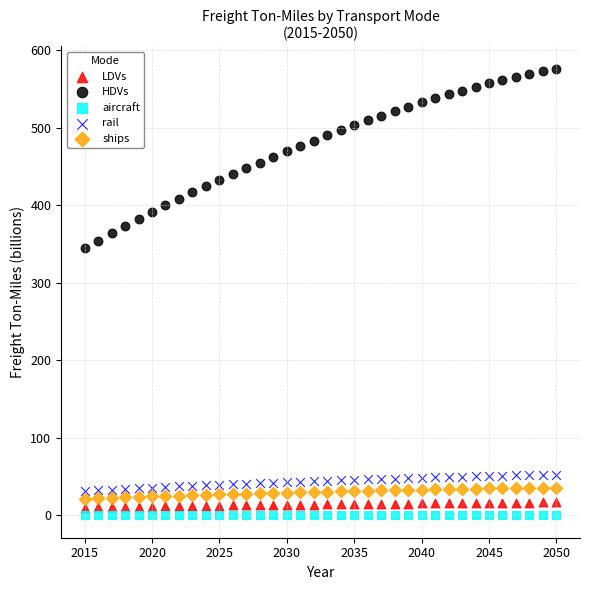

Across all series, what Y value is closest to 288?

344.1